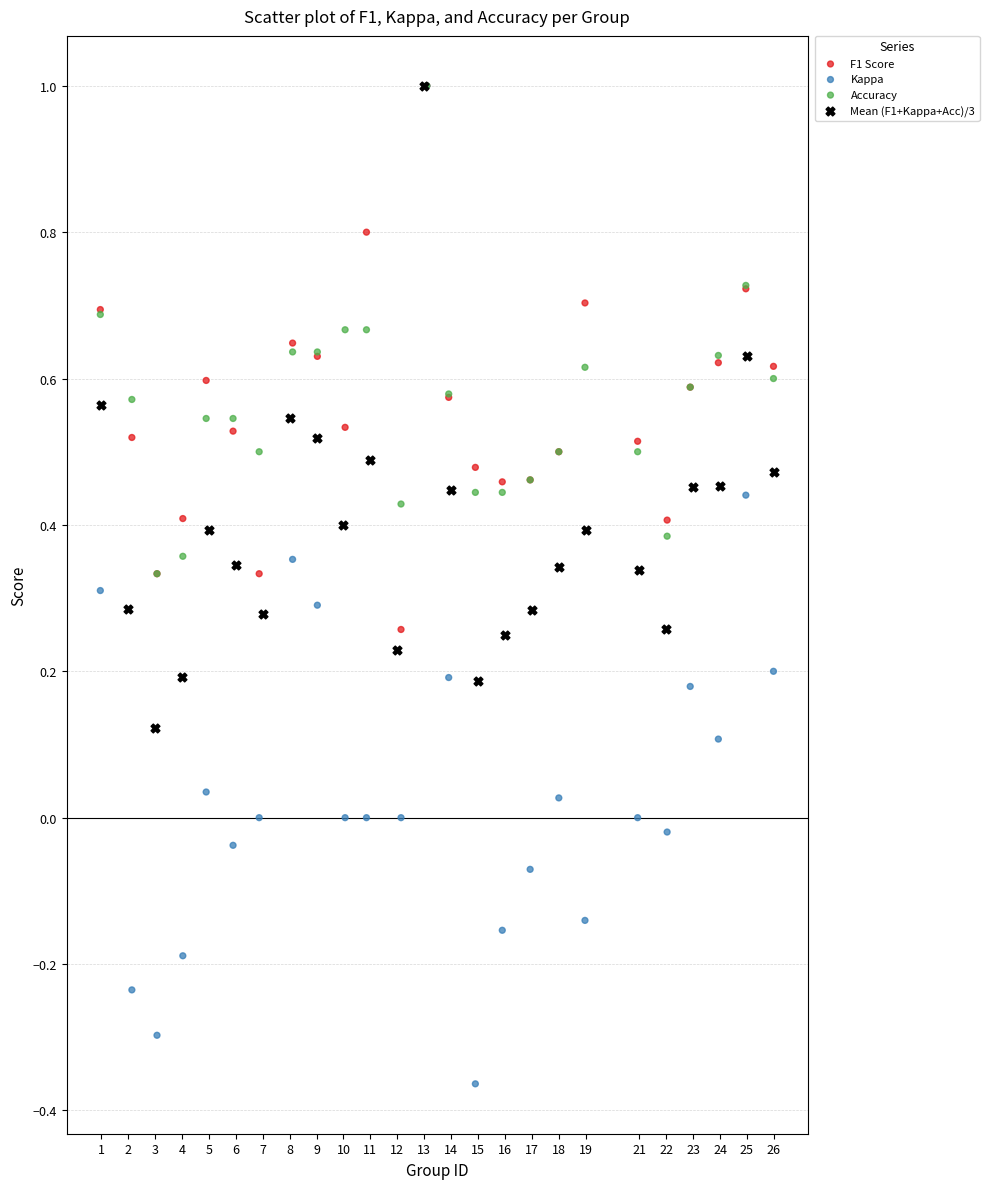

What are all the series names shown in the legend?

F1 Score, Kappa, Accuracy, Mean (F1+Kappa+Acc)/3